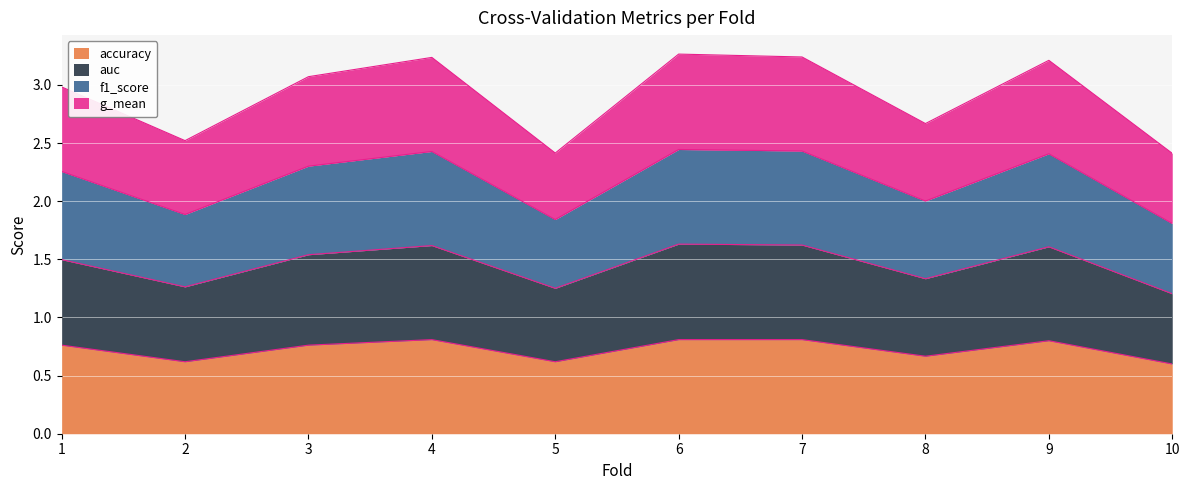

Read the accuracy value at 1.

0.8